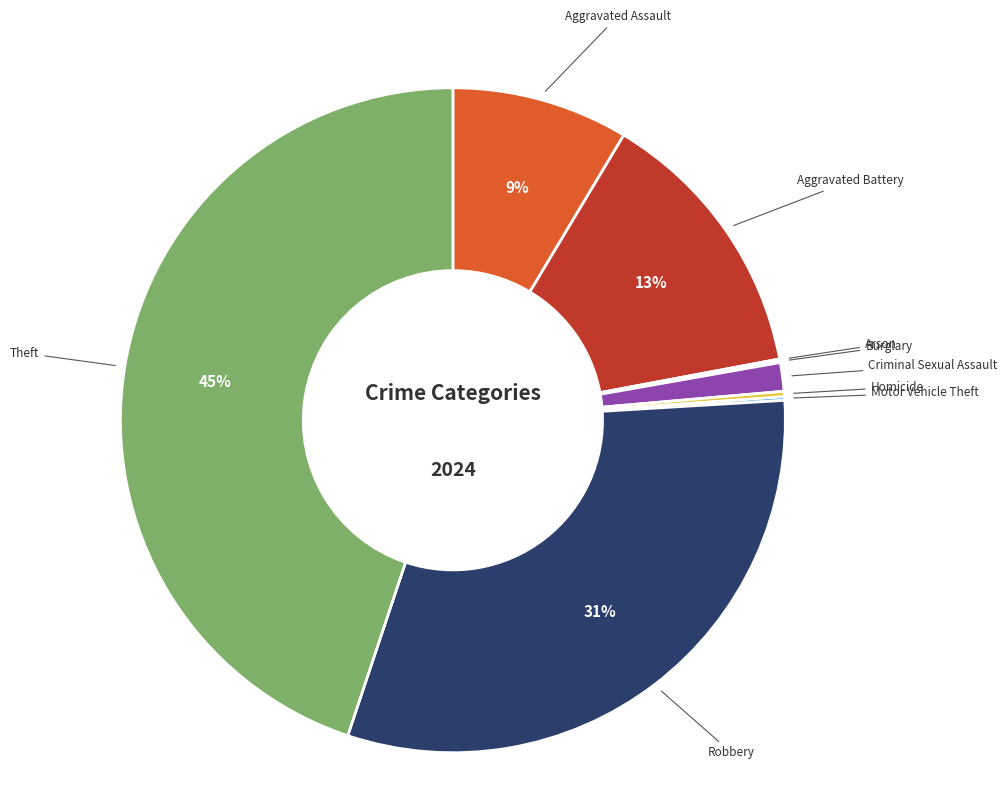

Which has a higher value, Aggravated Assault or Robbery?

Robbery